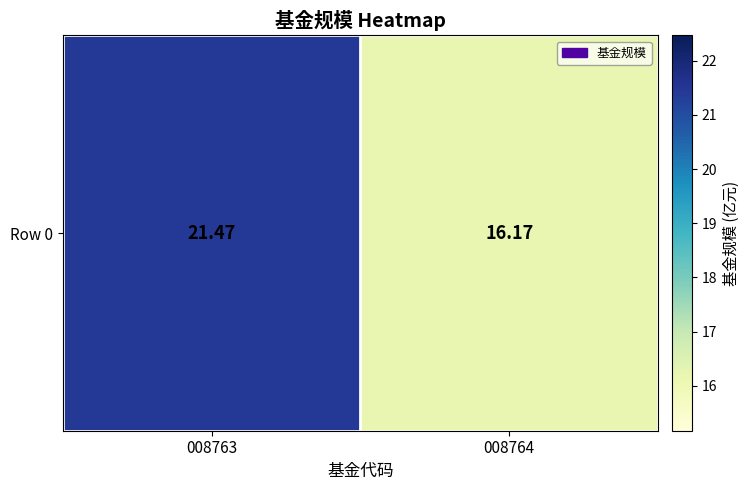

The value at 008763 is 33.9. True or false?

False